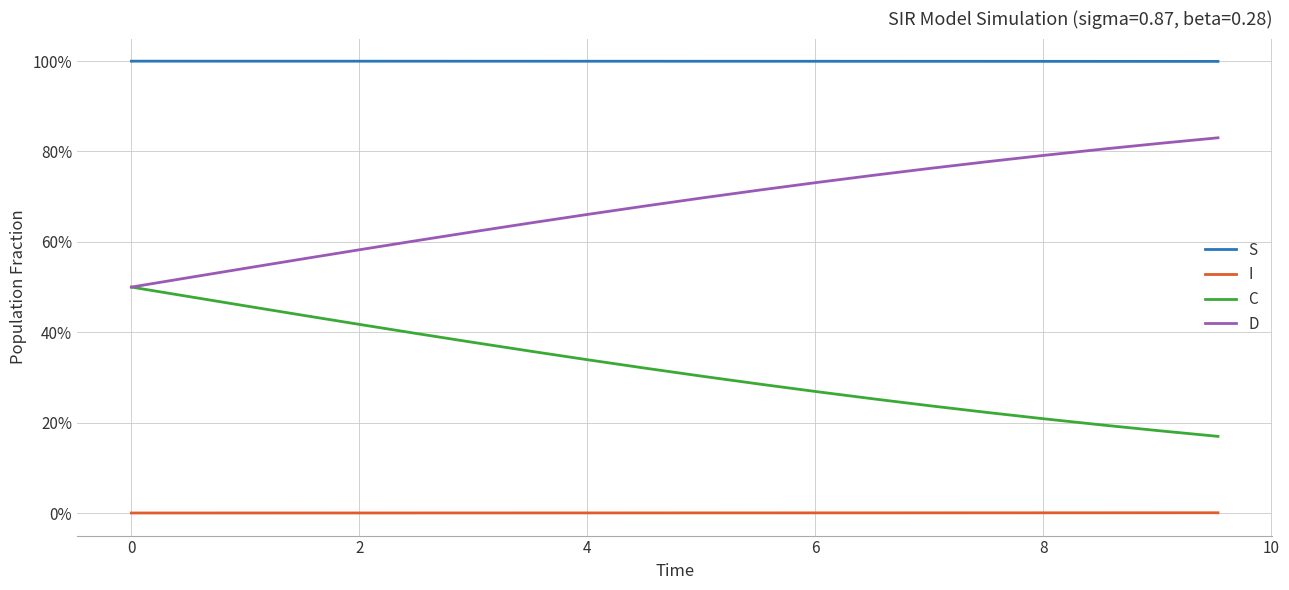

True or false: S has more than 0 points higher than both neighbors.

False